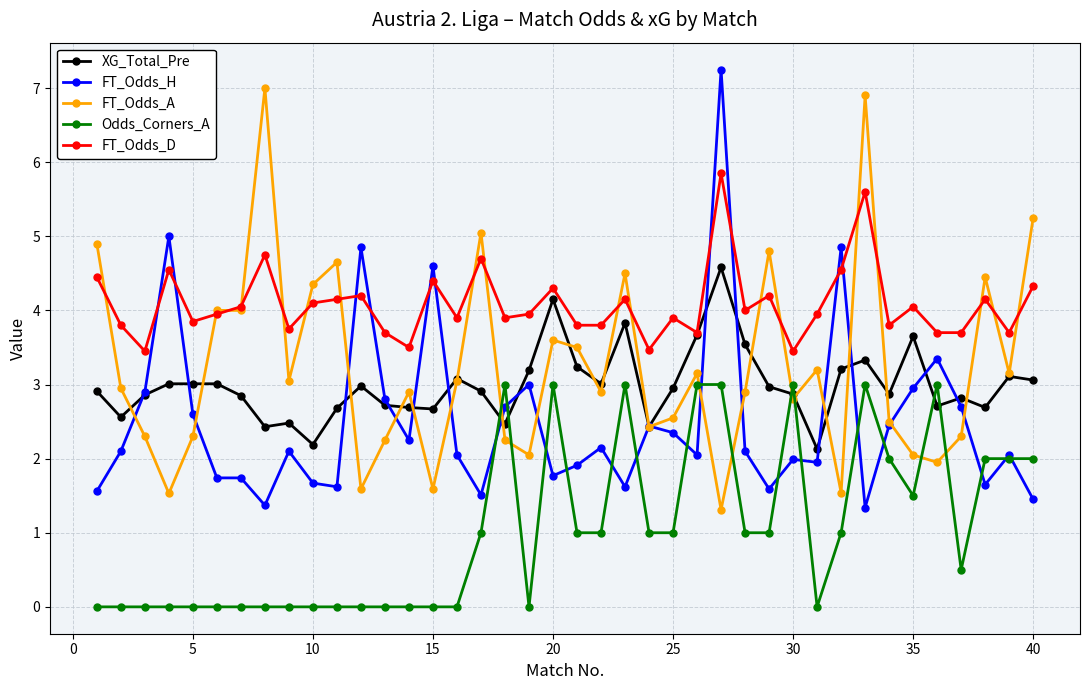

True or false: FT_Odds_D and Odds_Corners_A cross at least once.

False